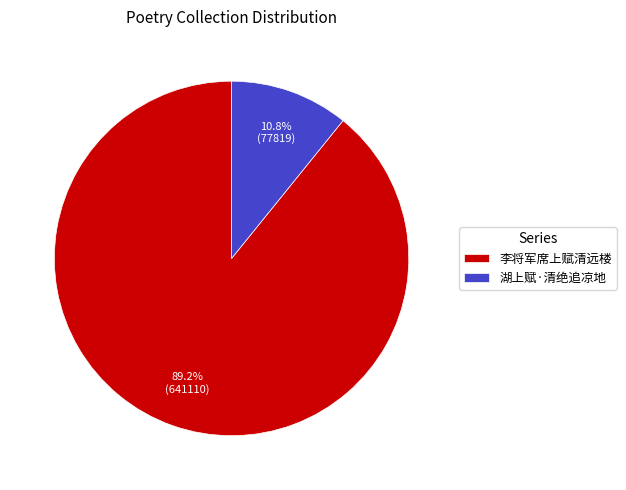

Count the number of slices in the pie.

2